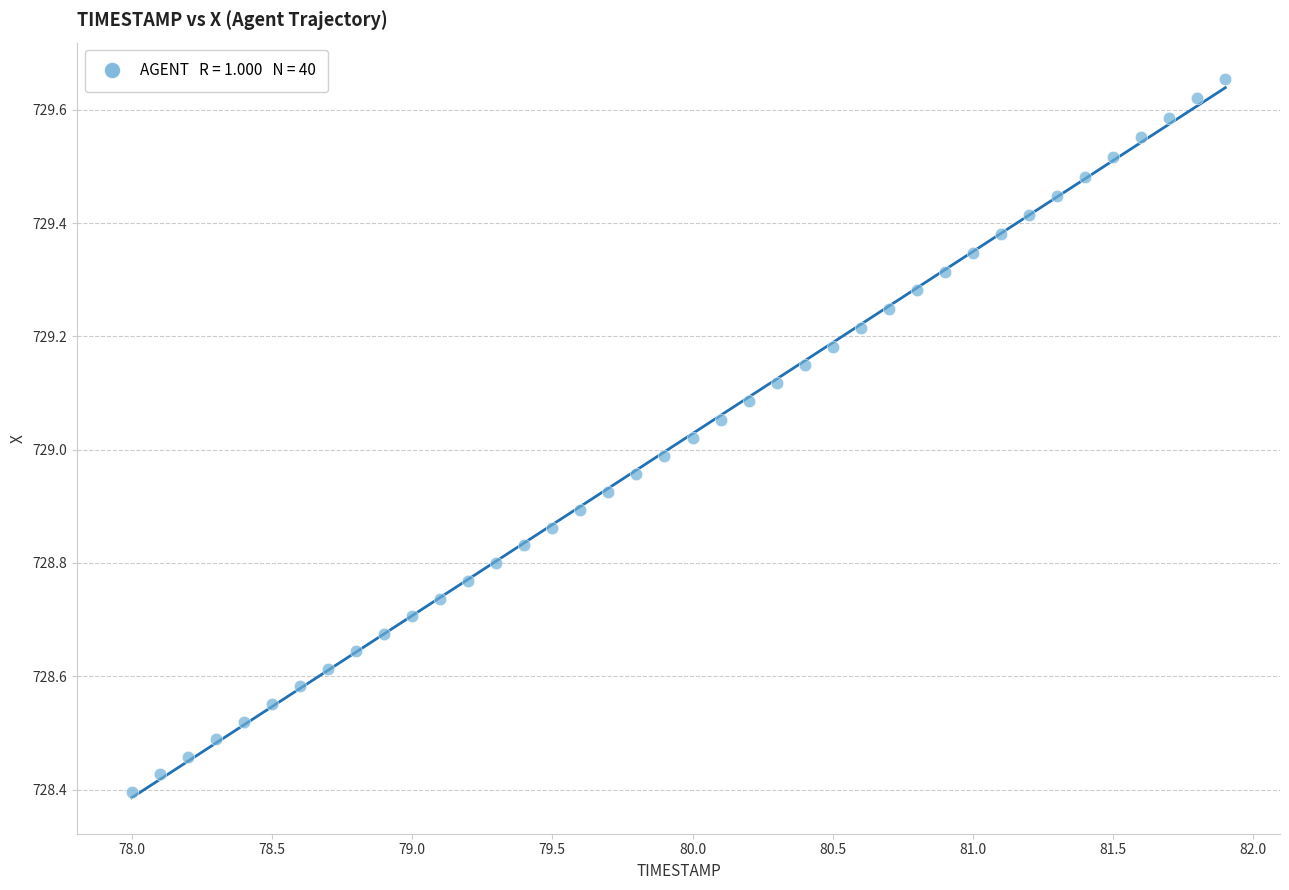

What is the range of X values (max minus min)?

3.9